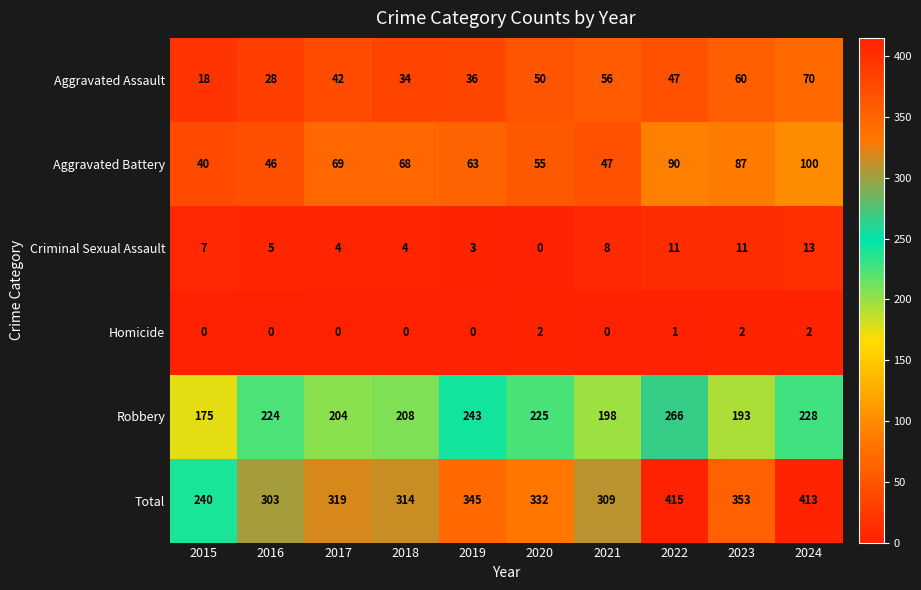

What is the sum of all Aggravated Assault values?

441